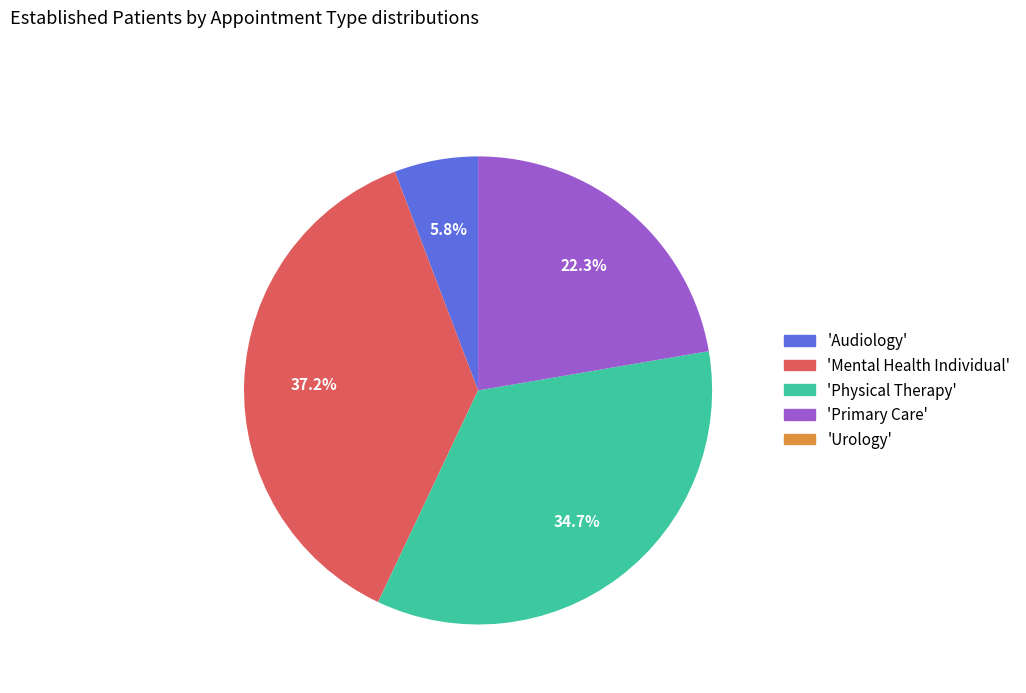

Which slice is the largest?

'Mental Health Individual'